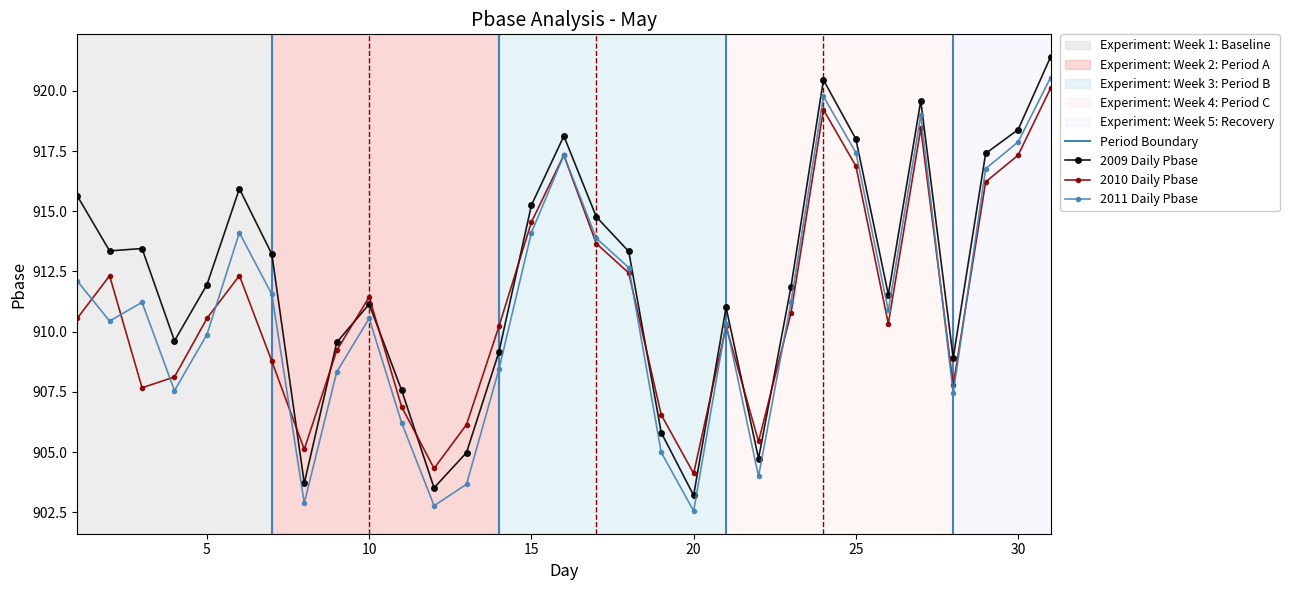

Between 24 and 2, which is larger?

24